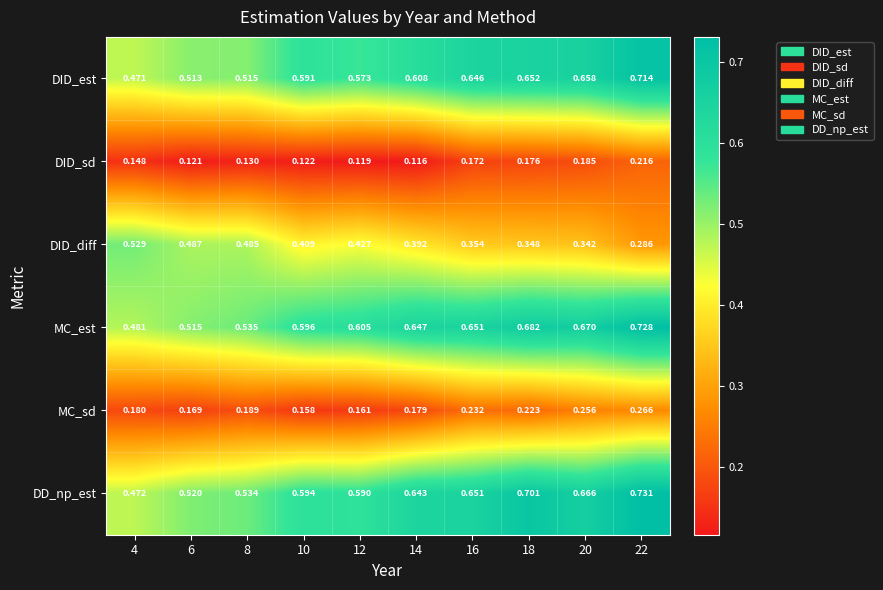

Which series has the largest total across all categories?

MC_est